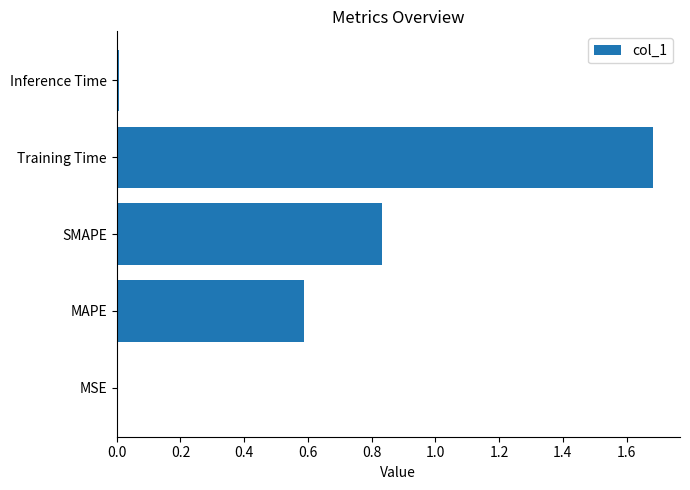

Is it true that the value at Training Time is 0.7?

False